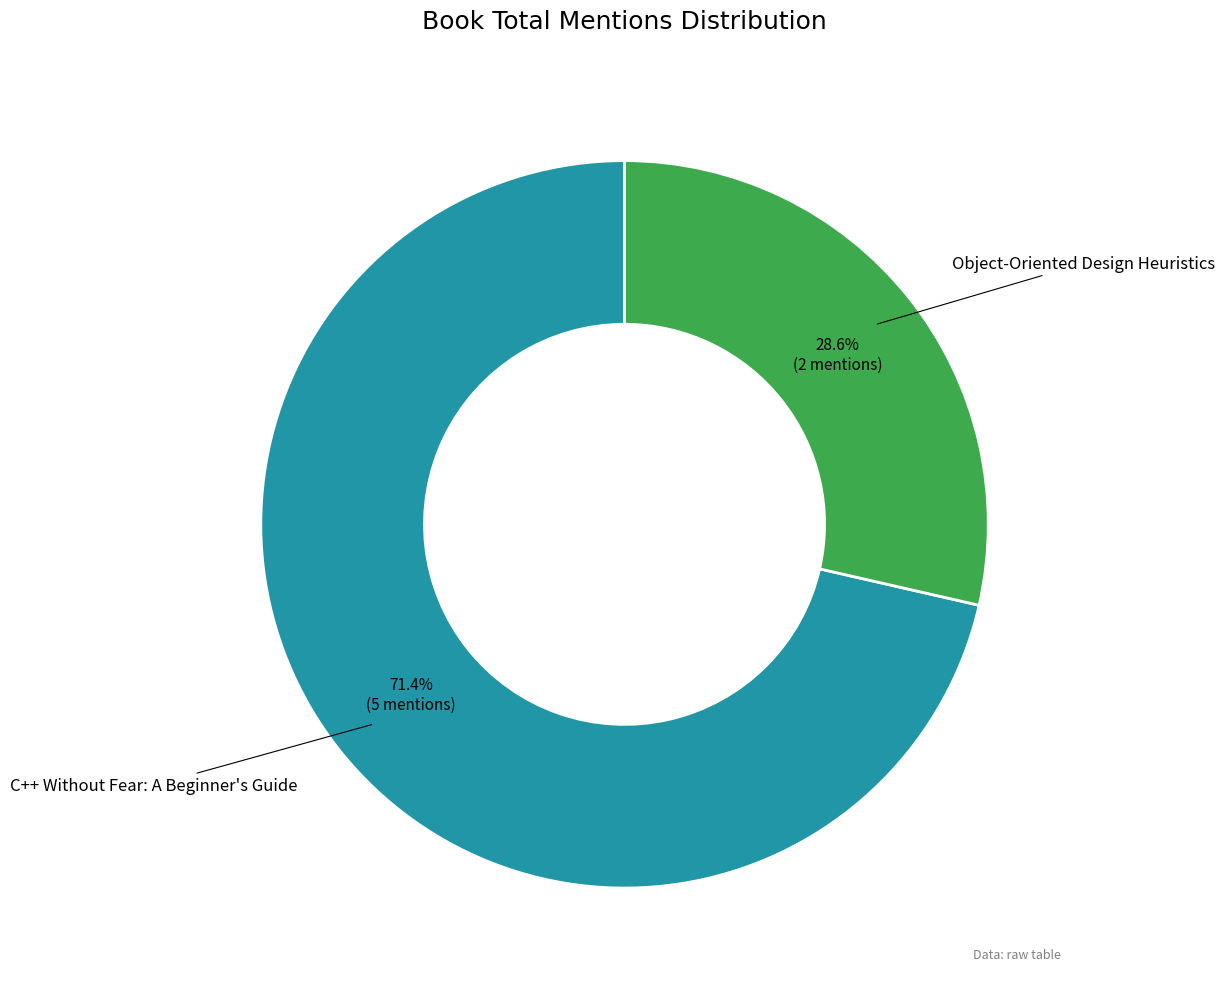

Which category has the smallest portion of the pie?

Object-Oriented Design Heuristics